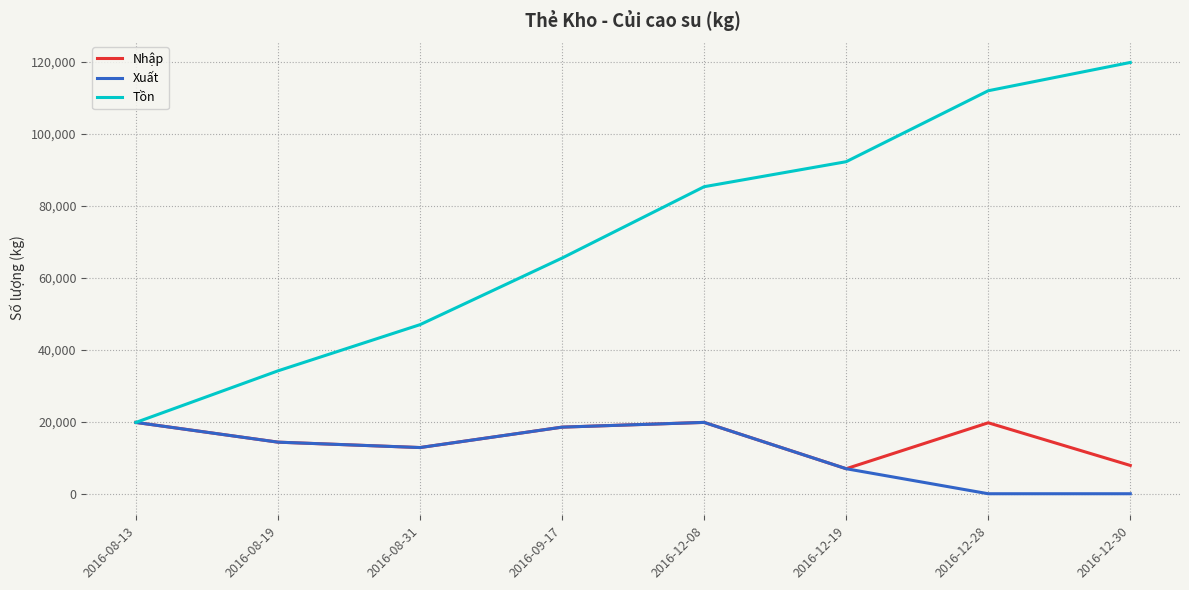

Rank the categories by Tồn value from lowest to highest.

2016-08-13, 2016-08-19, 2016-08-31, 2016-09-17, 2016-12-08, 2016-12-19, 2016-12-28, 2016-12-30